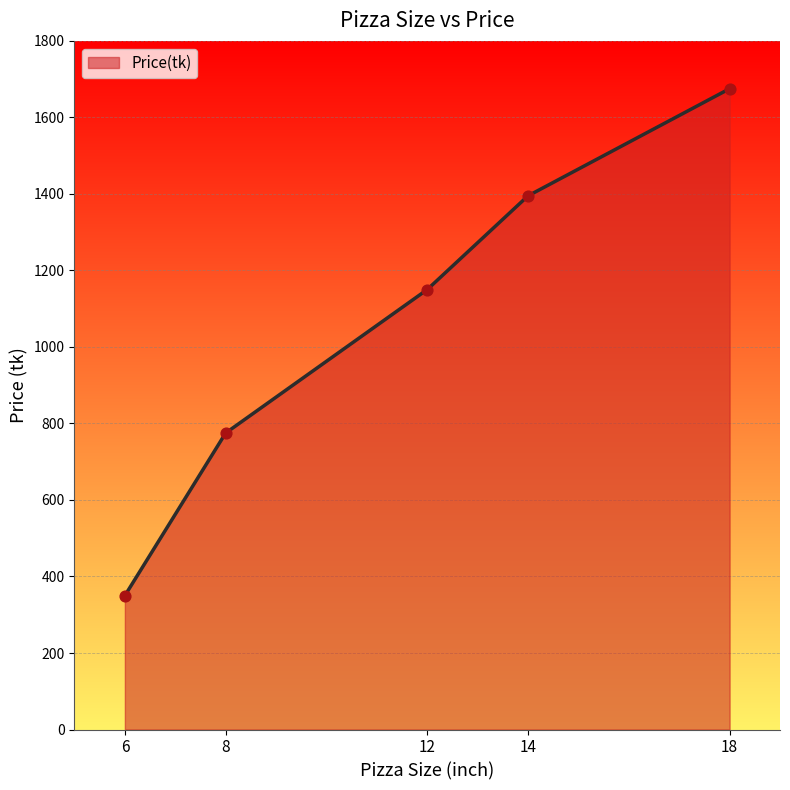

What is the change in value from 6 to 18?

+1325